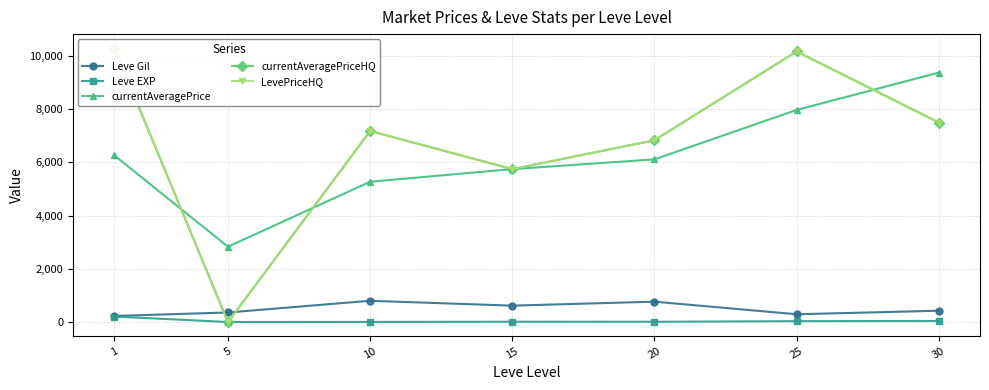

Which label corresponds to the largest value in the chart?

1